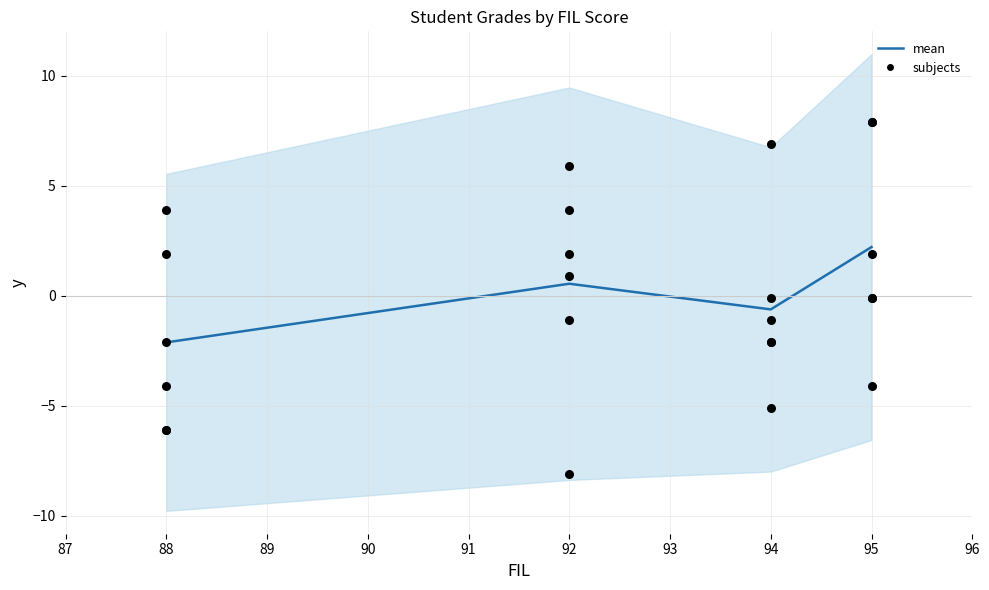

Which series contains the lowest Y value?

MATH